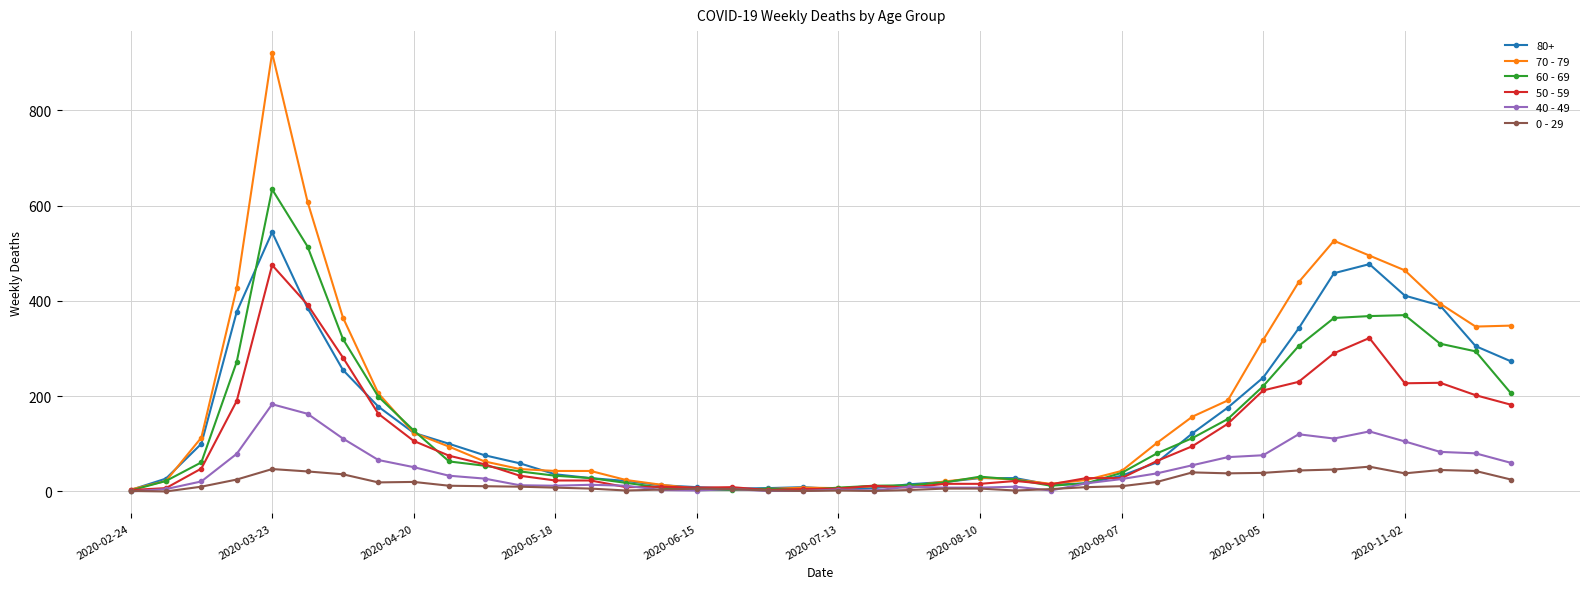

How many data points does each series have?

40